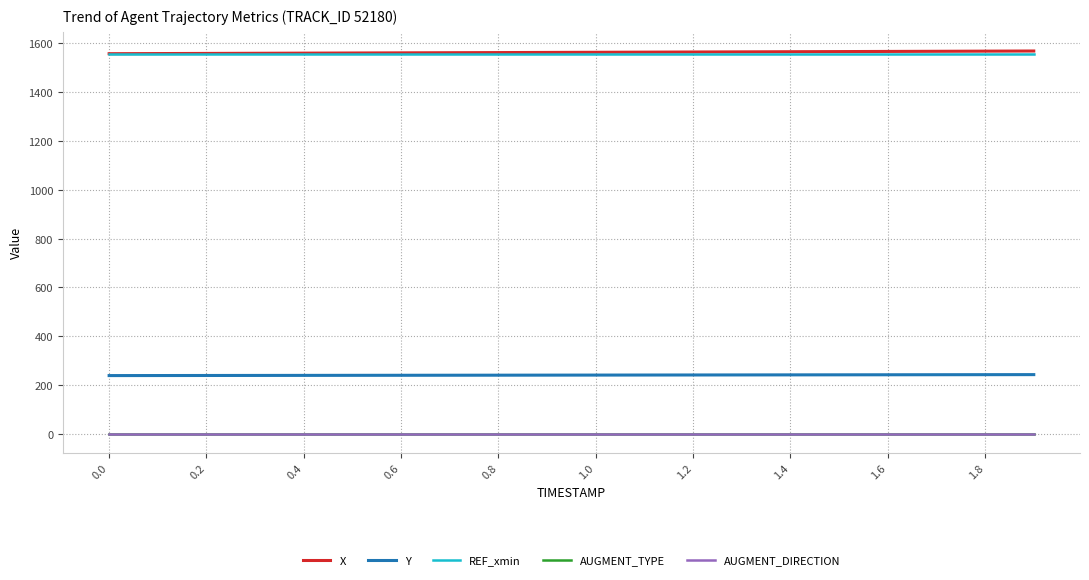

Is this an area chart (filled region under the line)?

No